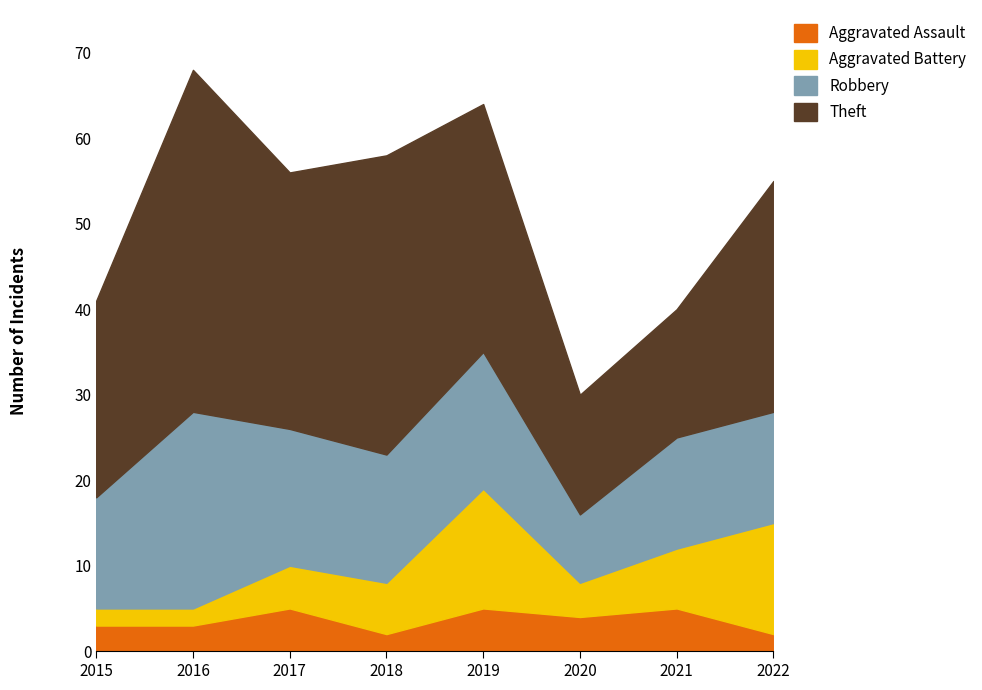

In Aggravated Battery, how many points are higher than both neighbors (excluding endpoints)?

1